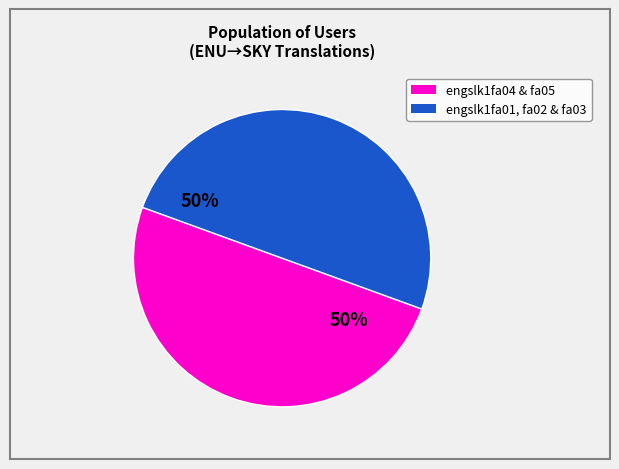

To the nearest percent, what is the average slice percentage?

50%